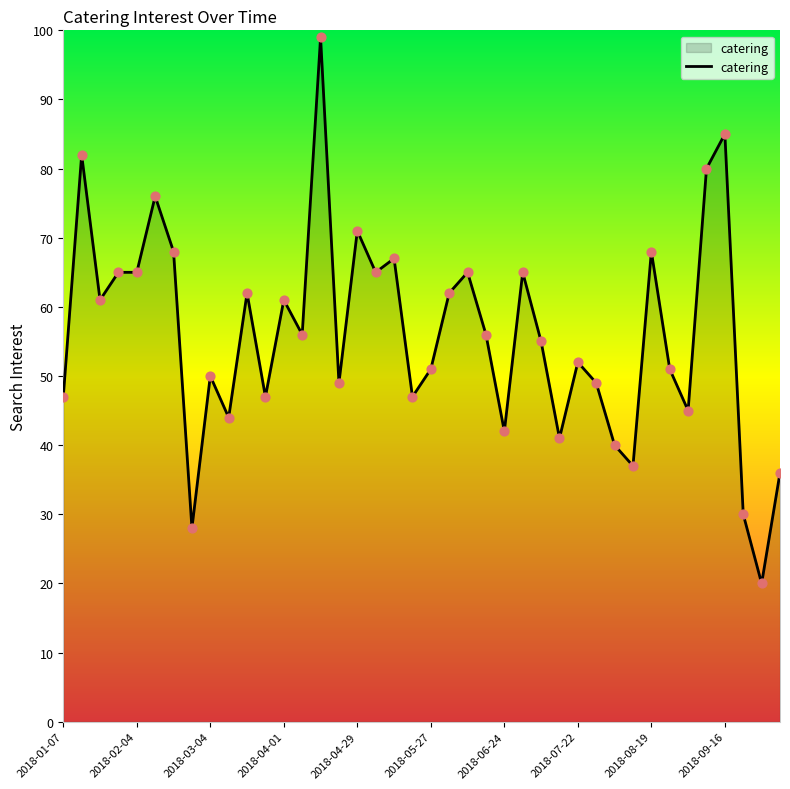

What is the difference between the maximum and minimum values?

79